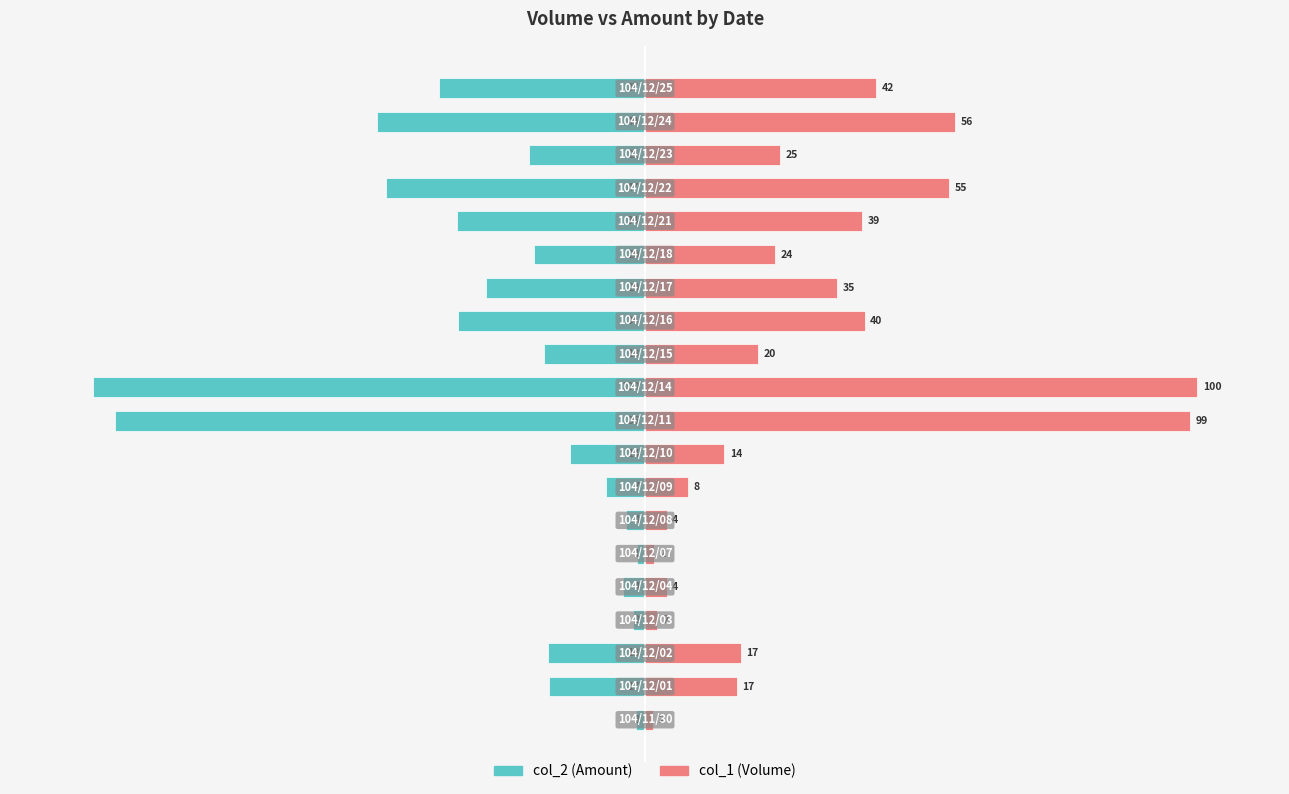

Between 10 and 13, which series saw the biggest shift?

col_2 (Amount)